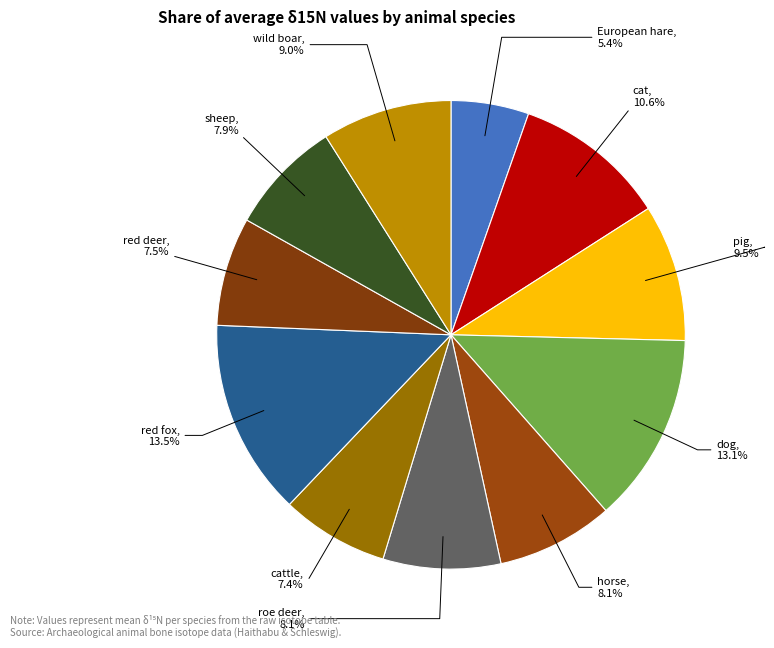

Which slice is the smallest?

European hare